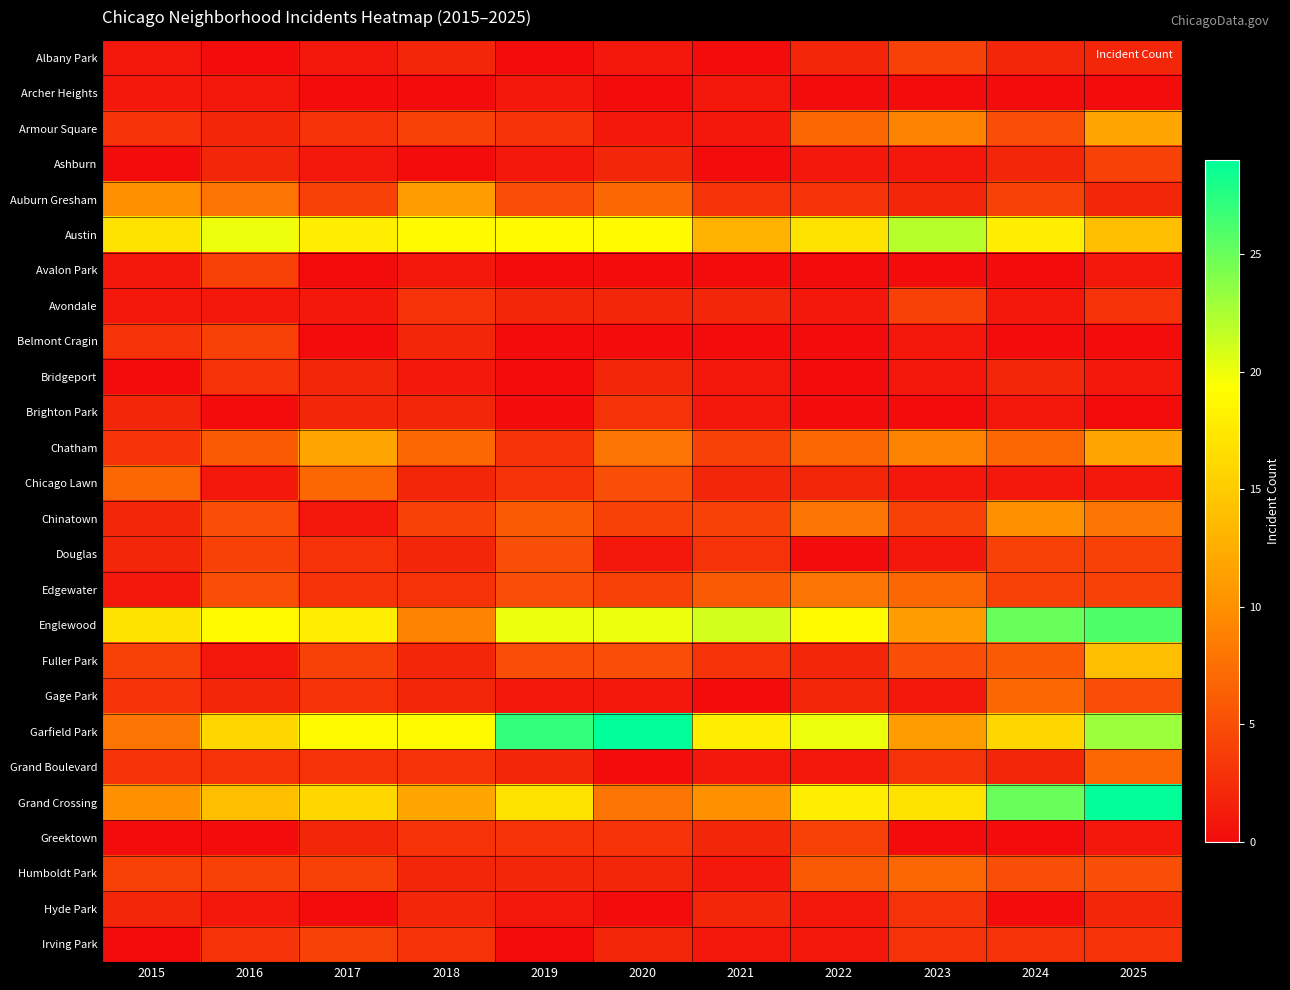

At 2018, list the series in order from smallest to largest.

Archer Heights, Ashburn, Avalon Park, Bridgeport, Albany Park, Belmont Cragin, Brighton Park, Chicago Lawn, Douglas, Fuller Park, Gage Park, Humboldt Park, Hyde Park, Avondale, Edgewater, Grand Boulevard, Greektown, Irving Park, Armour Square, Chinatown, Chatham, Englewood, Auburn Gresham, Grand Crossing, Austin, Garfield Park